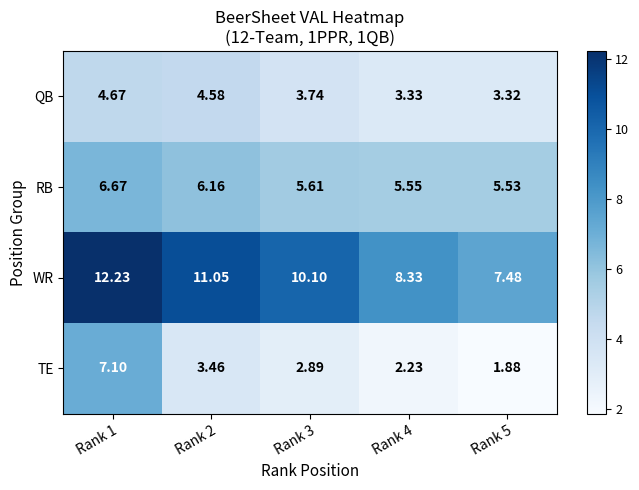

Rank the series by their maximum value, from lowest to highest.

QB, RB, TE, WR